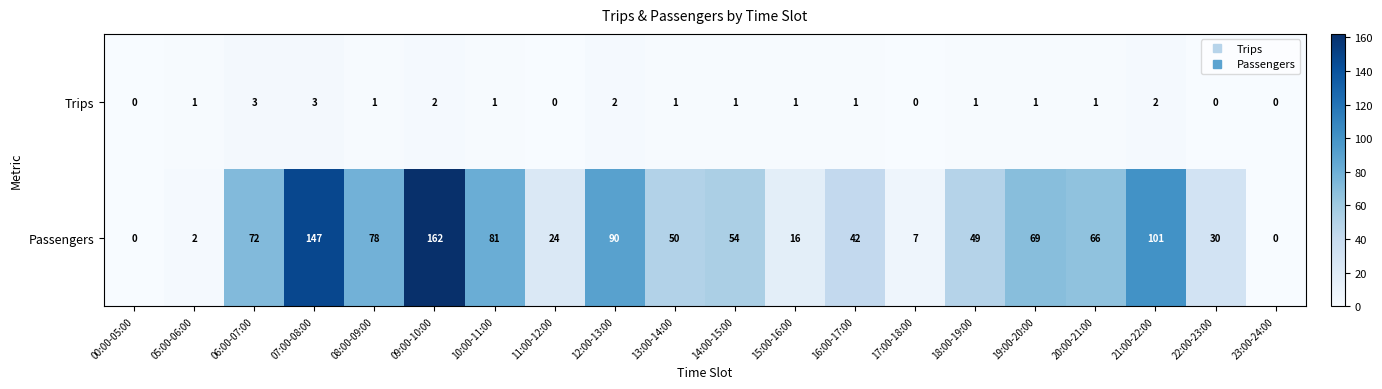

List the series in order of their overall mean, lowest first.

Trips, Passengers